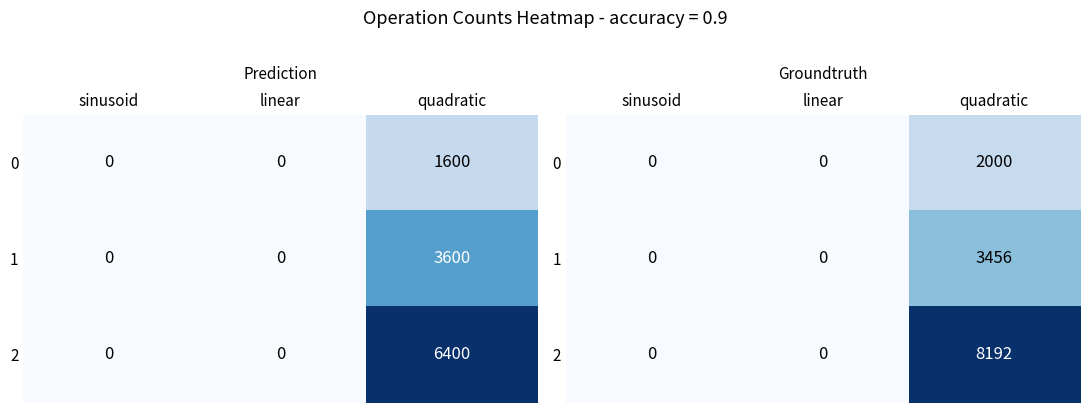

What is the sum of the 2 values at linear and quadratic?

8192